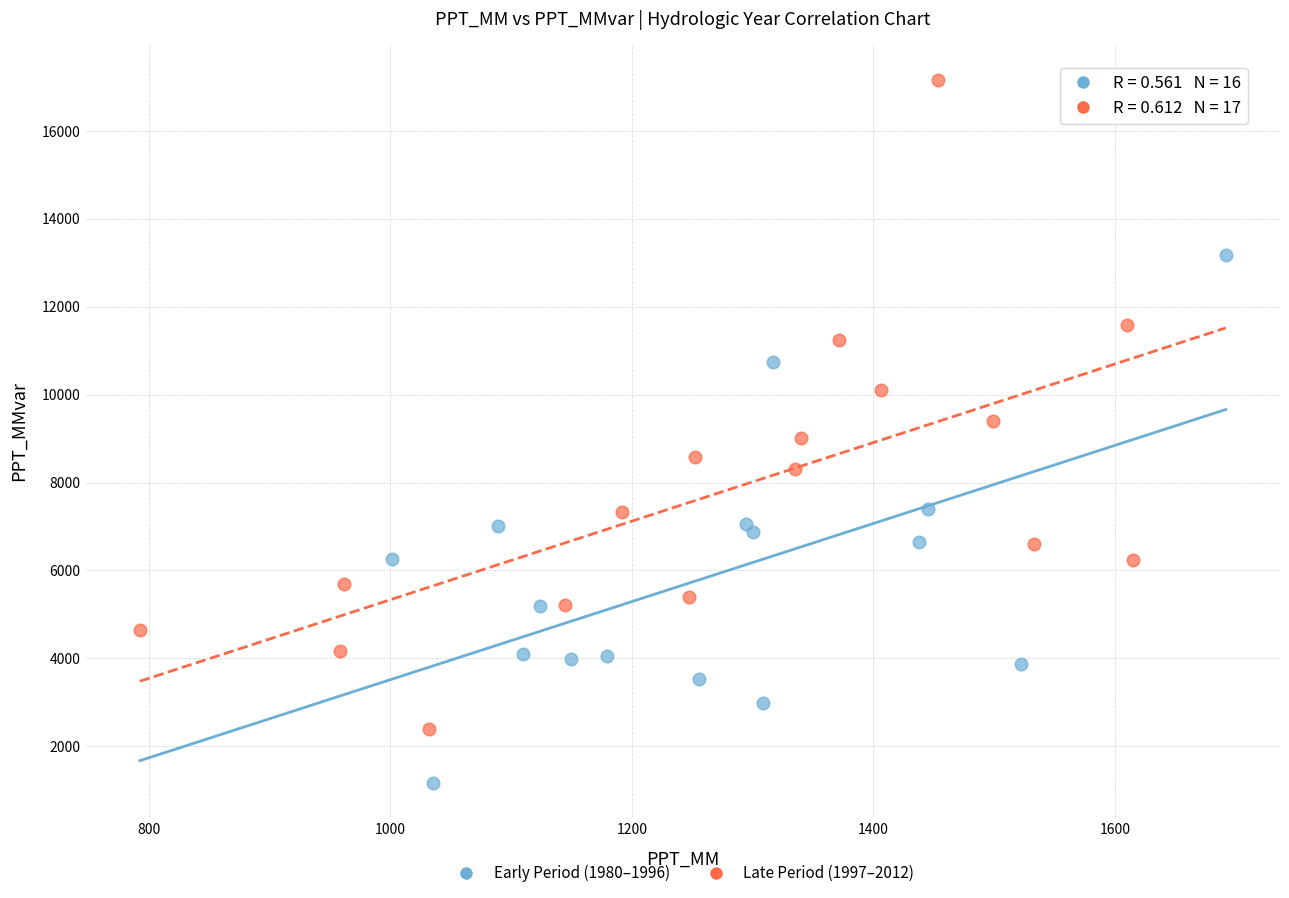

Which series contains the lowest Y value?

Early Period (1980–1996)